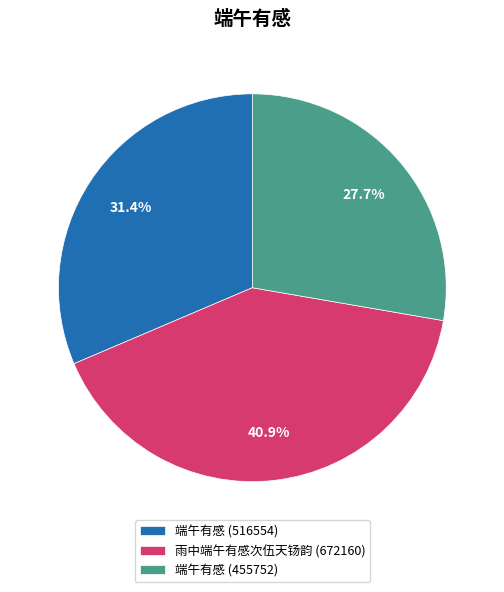

True or false: 端午有感 (455752) accounts for 13% of the total.

False